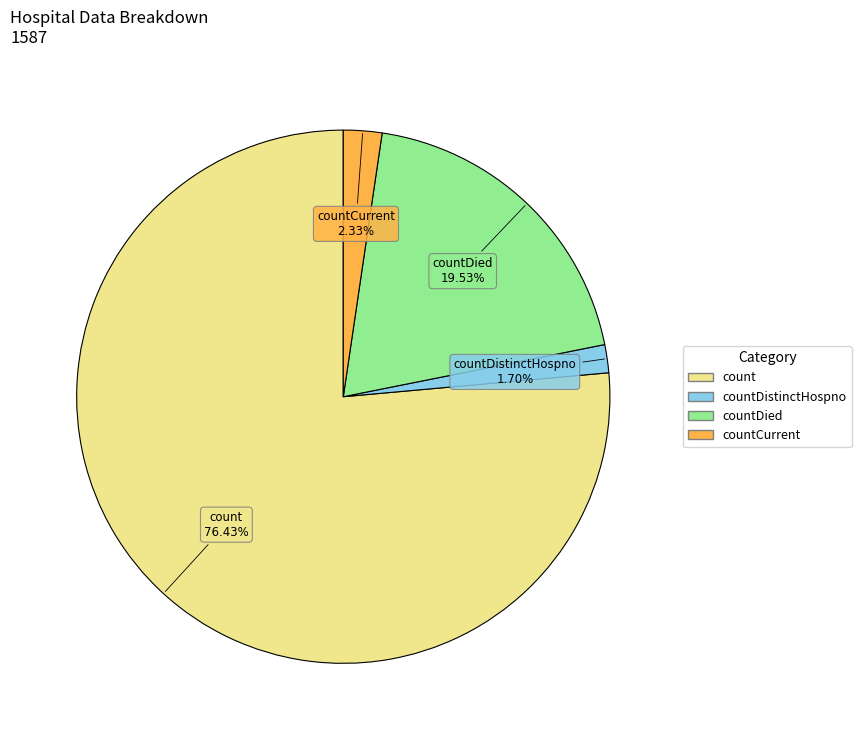

How many slices are in this pie chart?

4